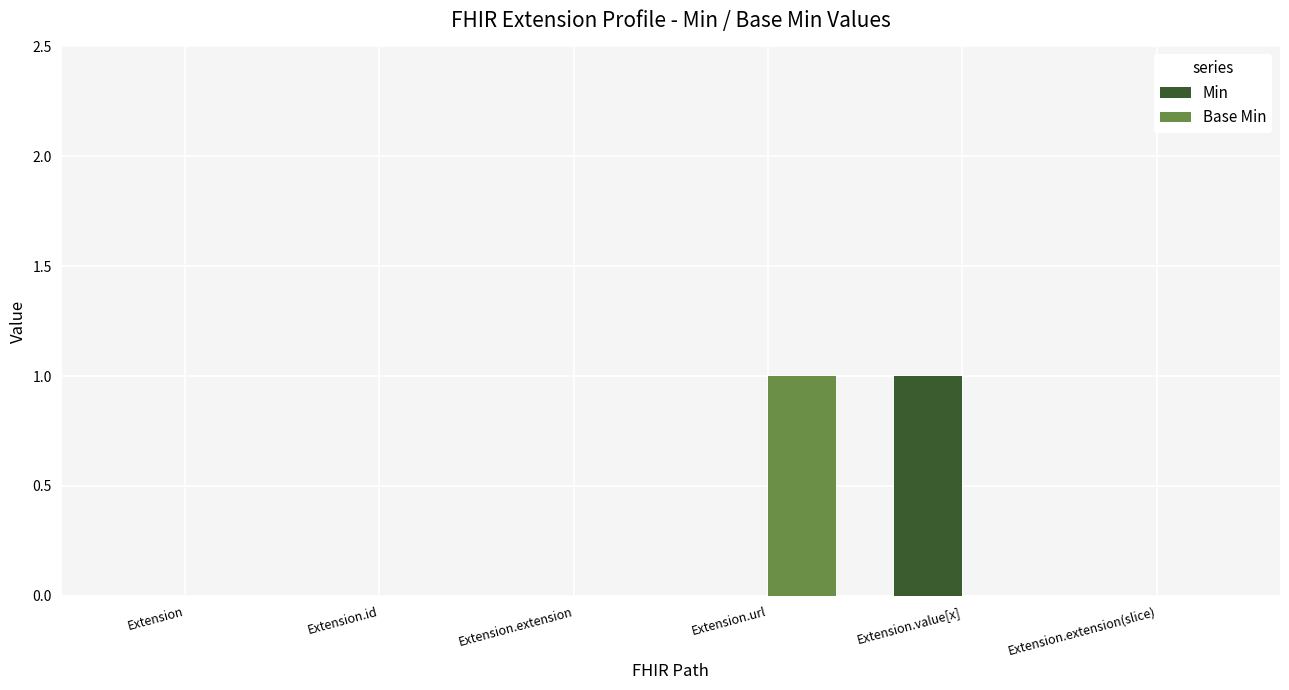

Reading right to left, what are all the values shown in this chart?

Min: 0	1	0	0	0	0
Base Min: 0	0	1	0	0	0